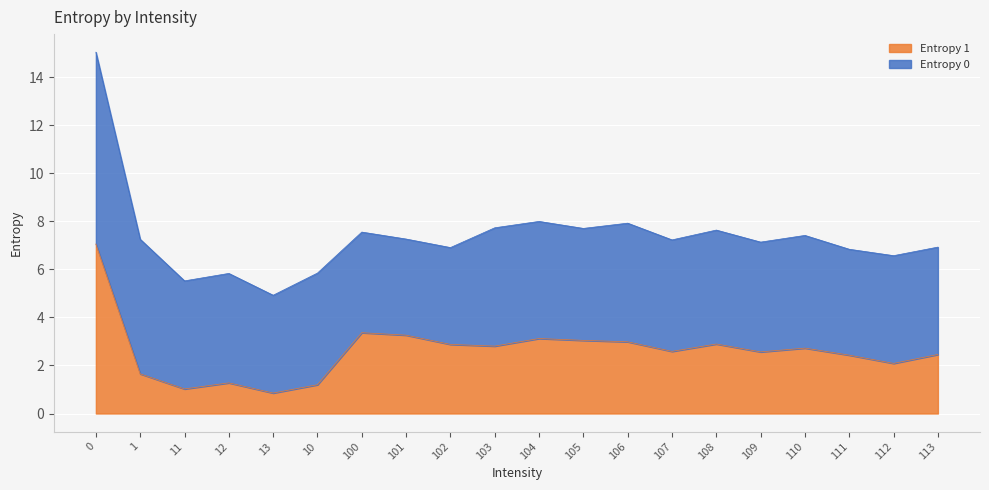

What is the highest value of the Entropy 1 series?

7.1